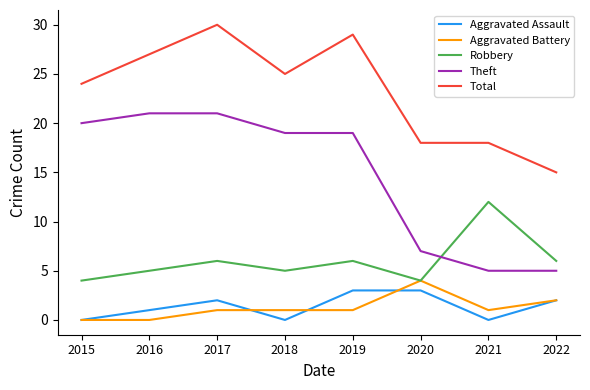

Rank the series at 2016 from highest to lowest value.

Total, Theft, Robbery, Aggravated Assault, Aggravated Battery